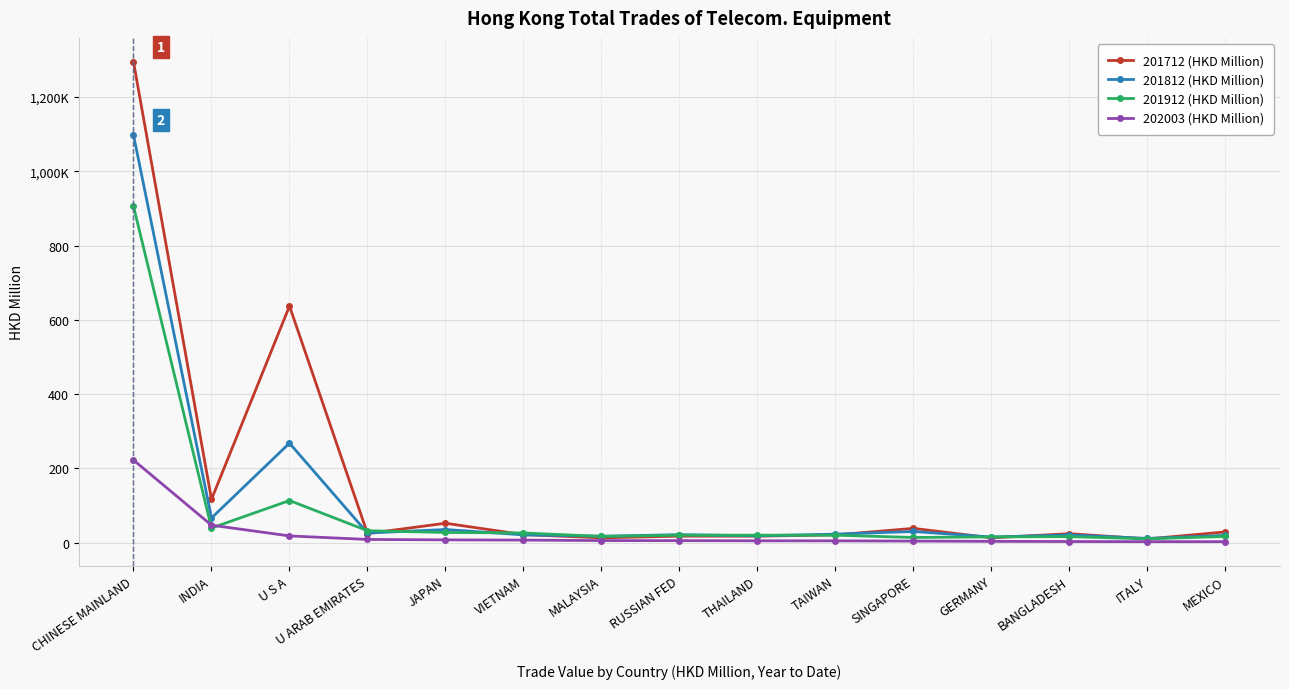

What are all the series names shown in the legend?

201712 (HKD Million), 201812 (HKD Million), 201912 (HKD Million), 202003 (HKD Million)